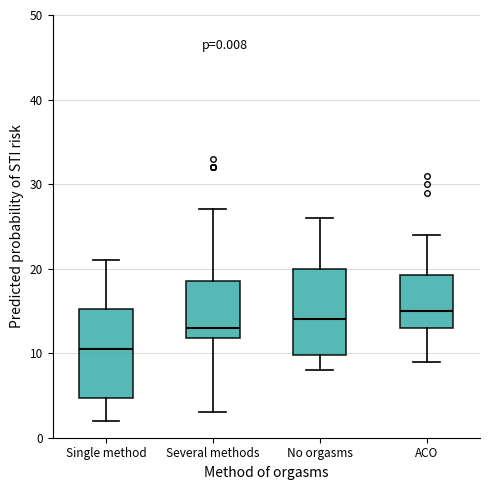

Which box's median line is the lowest?

Single method